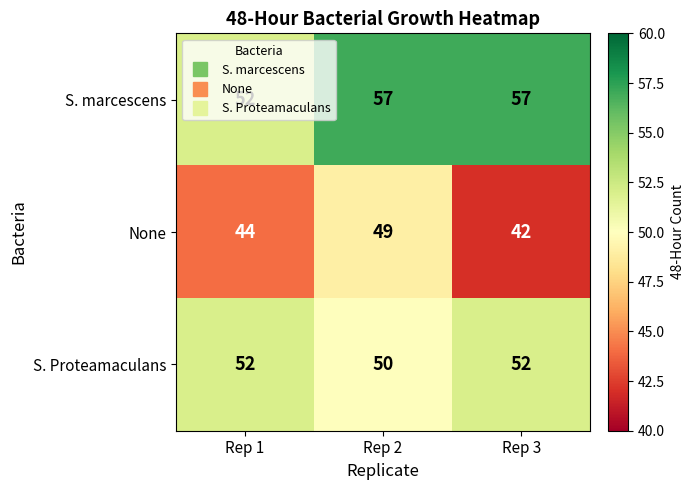

Rank the series by their maximum value, from lowest to highest.

None, S. Proteamaculans, S. marcescens